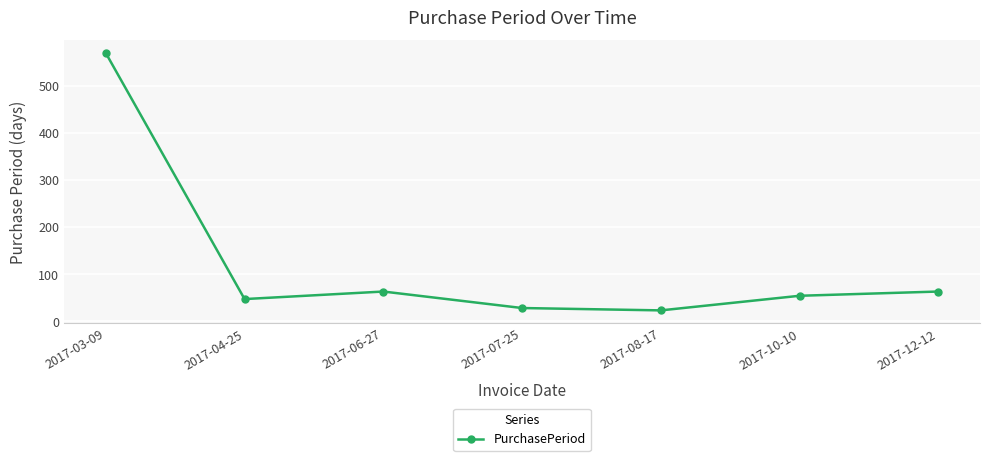

True or false: the data shows 48 at 2017-07-25.

False